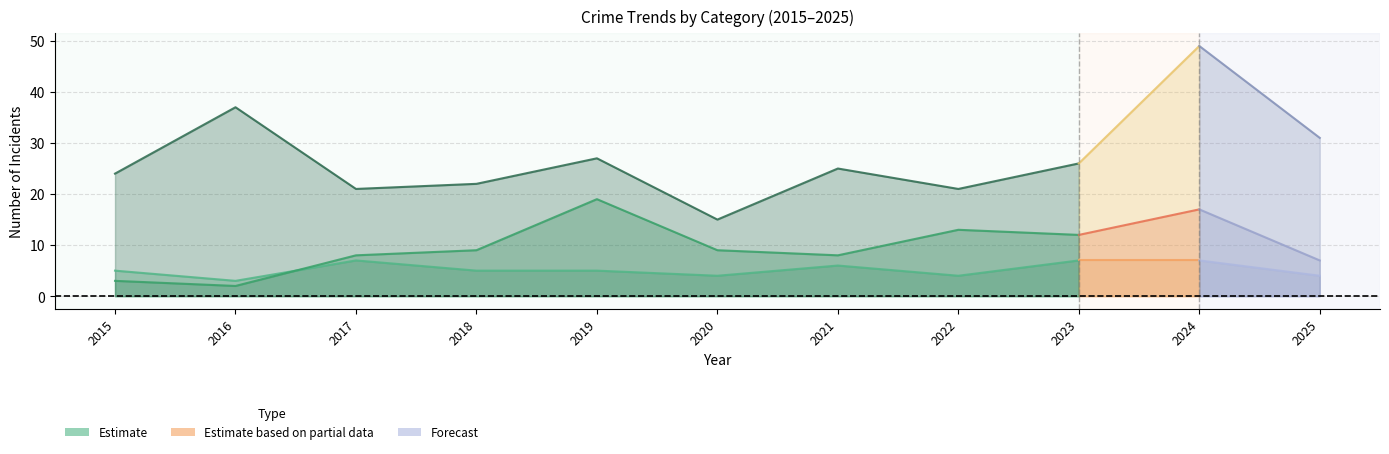

Is the value of Aggravated Battery at 2025 greater than the value of Robbery at 2023?

No